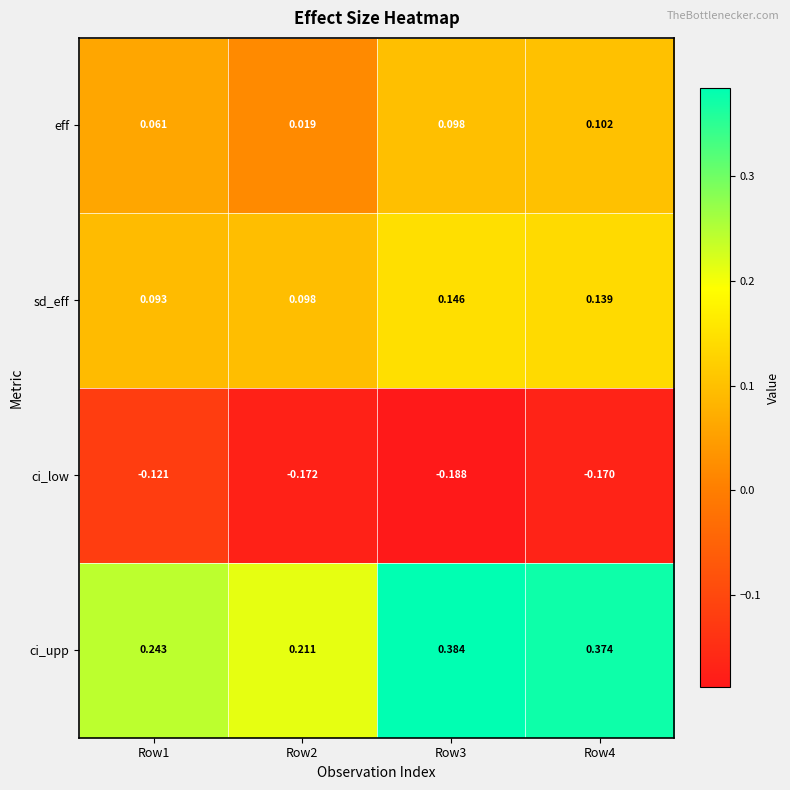

Which series changed the most between Row3 and Row4?

ci_low